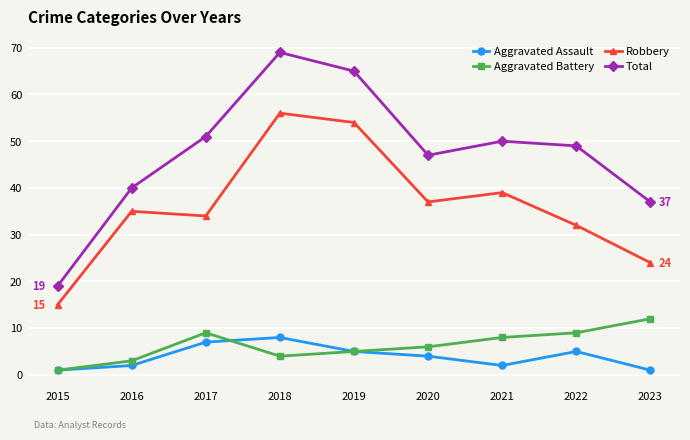

What are all the series names shown in the legend?

Aggravated Assault, Aggravated Battery, Robbery, Total